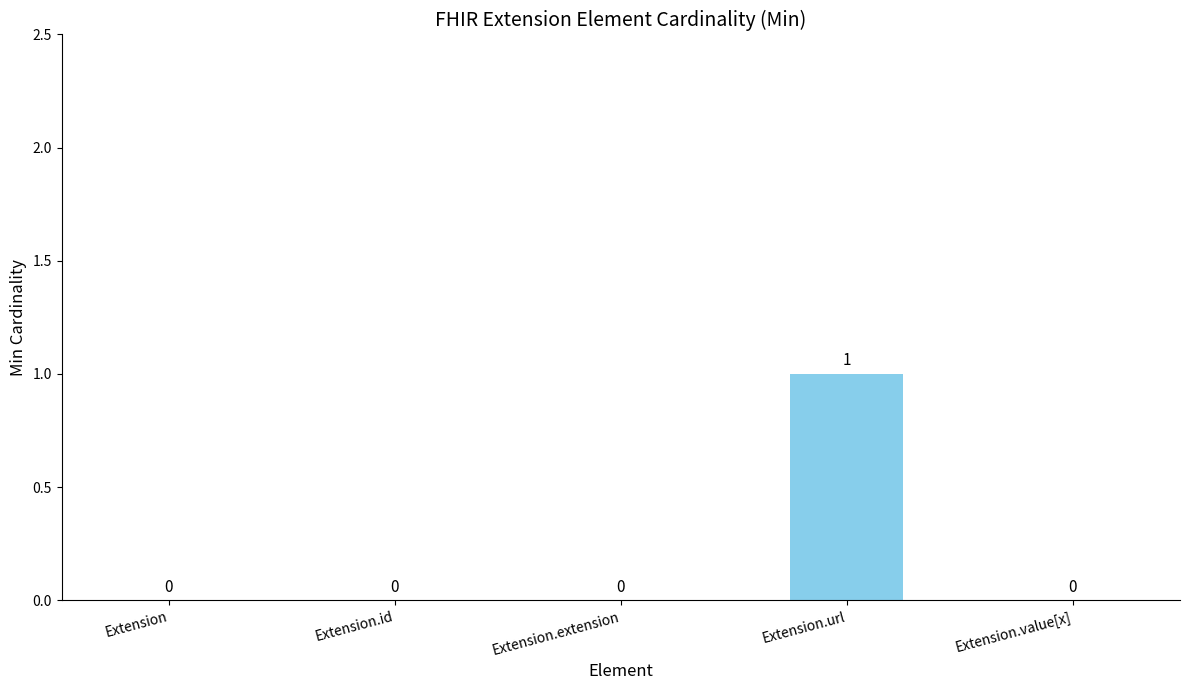

What is the change in value from Extension.id to Extension.url?

+1